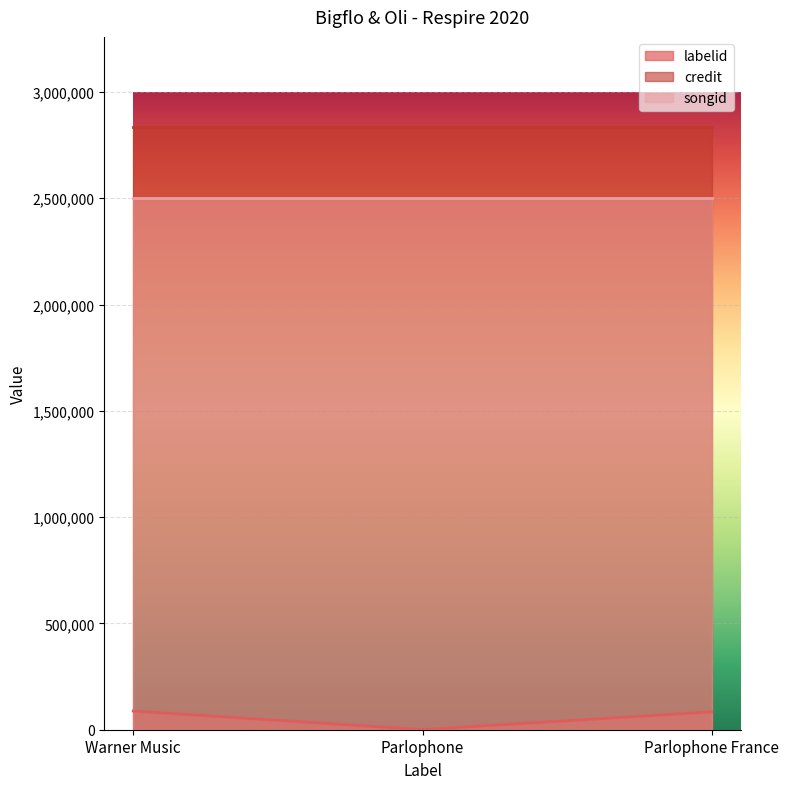

Does the chart display data point markers on the line(s)?

No